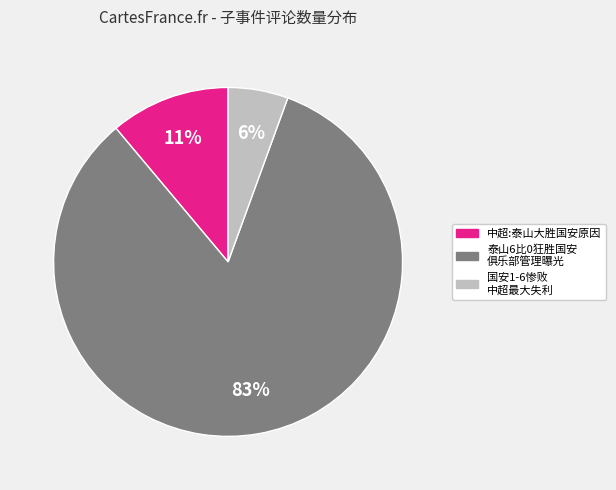

To the nearest percent, what percentage of the pie is 中超:泰山大胜国安原因?

11%